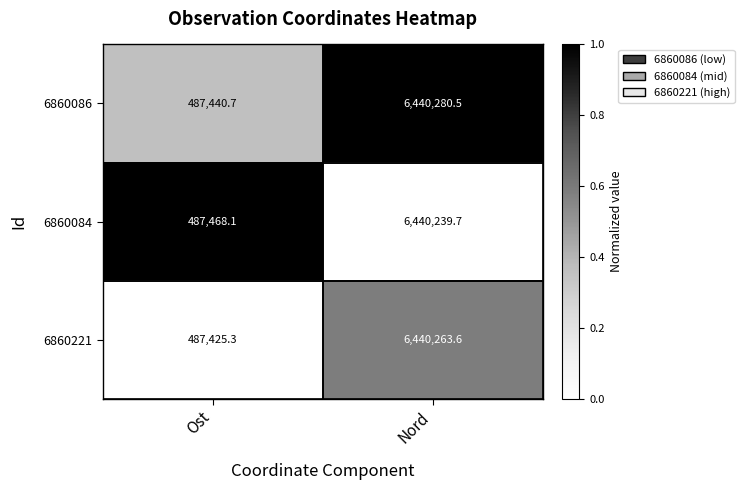

What is the difference between the maximum and minimum values in the 6860221 series?

5952838.3